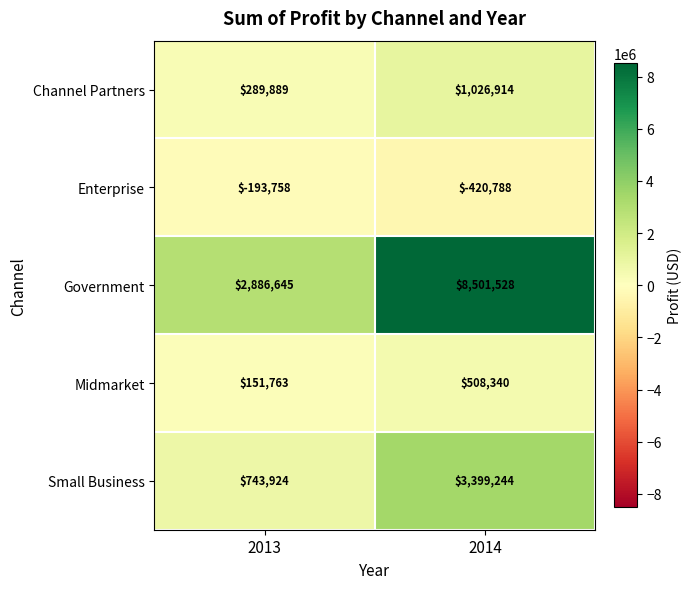

Rank the series at 2014 from lowest to highest value.

Enterprise, Midmarket, Channel Partners, Small Business, Government